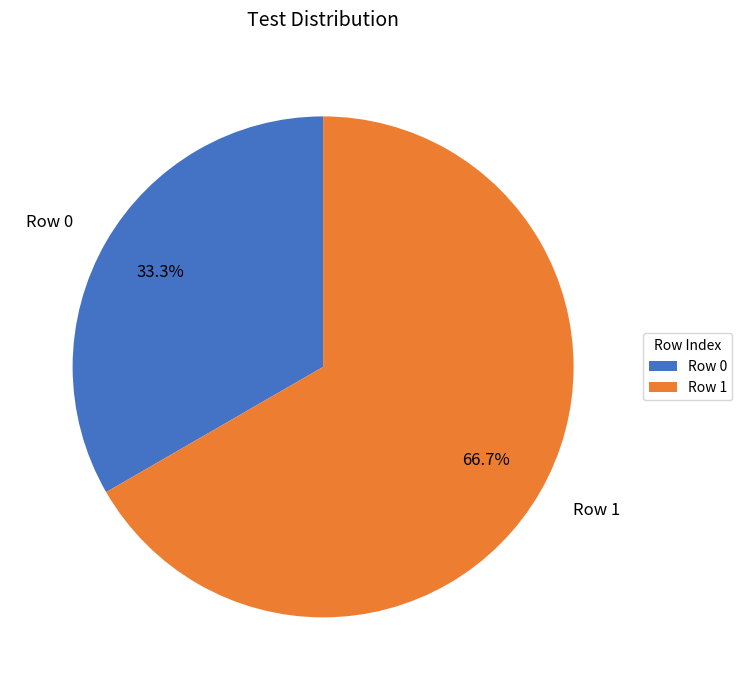

Does Row 1 account for over 50% of the chart?

Yes